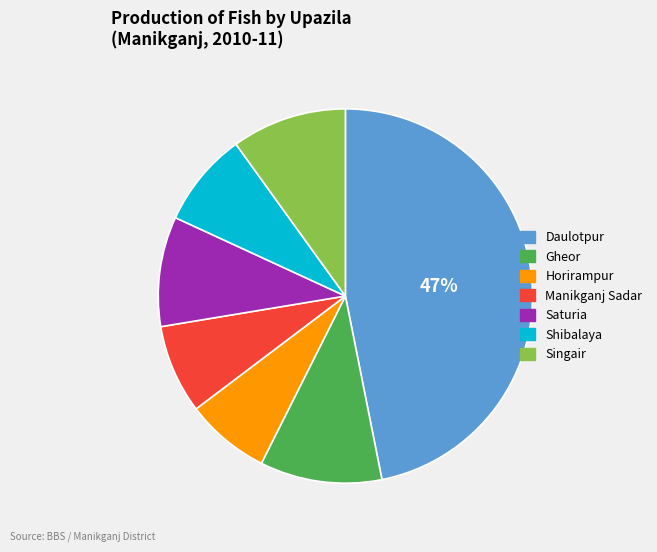

To the nearest percent, what is the difference between the largest and smallest slice percentages?

40%